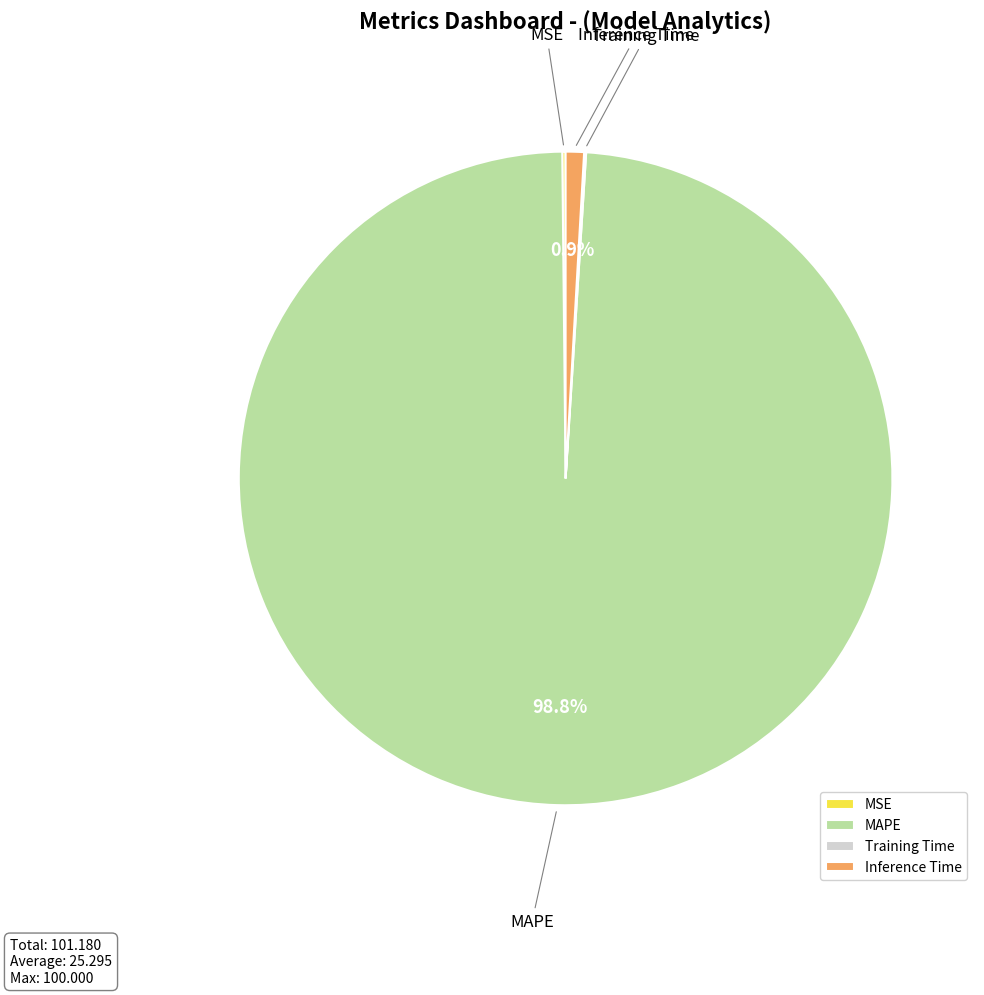

Does MAPE represent more than half of the total?

Yes